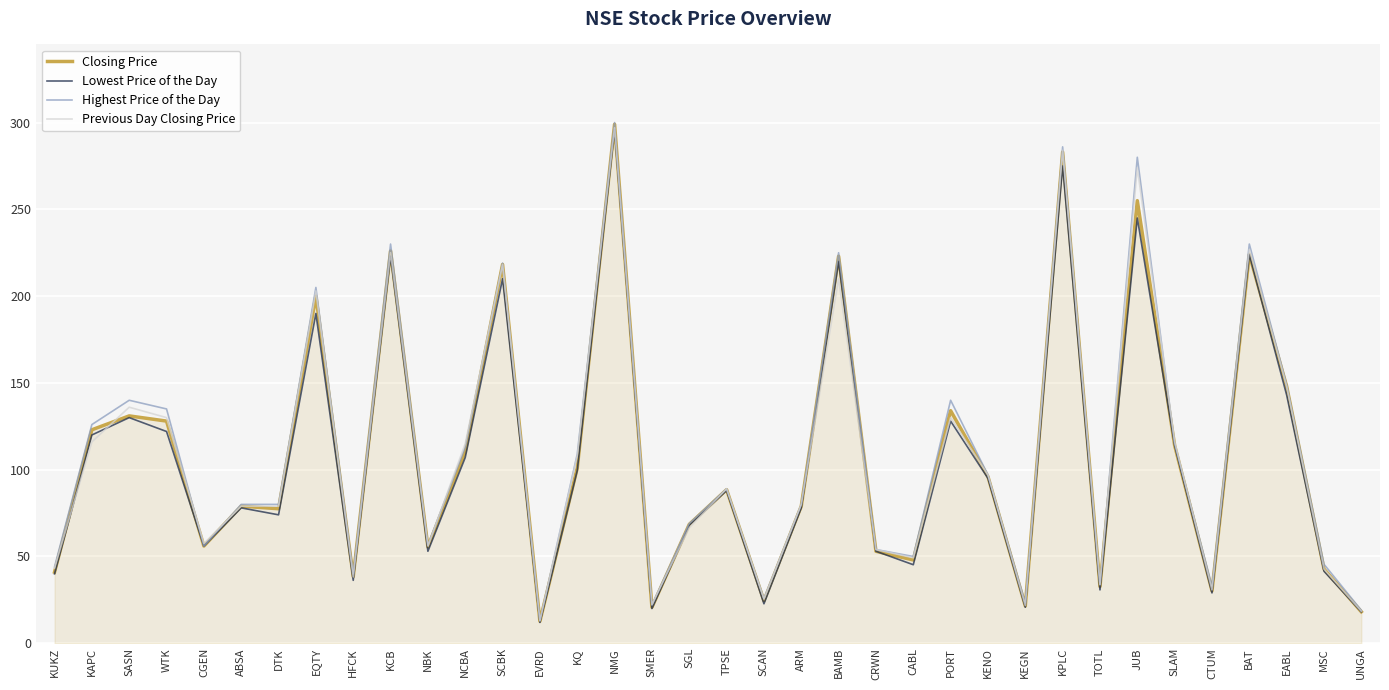

What position from the right is KAPC?

35